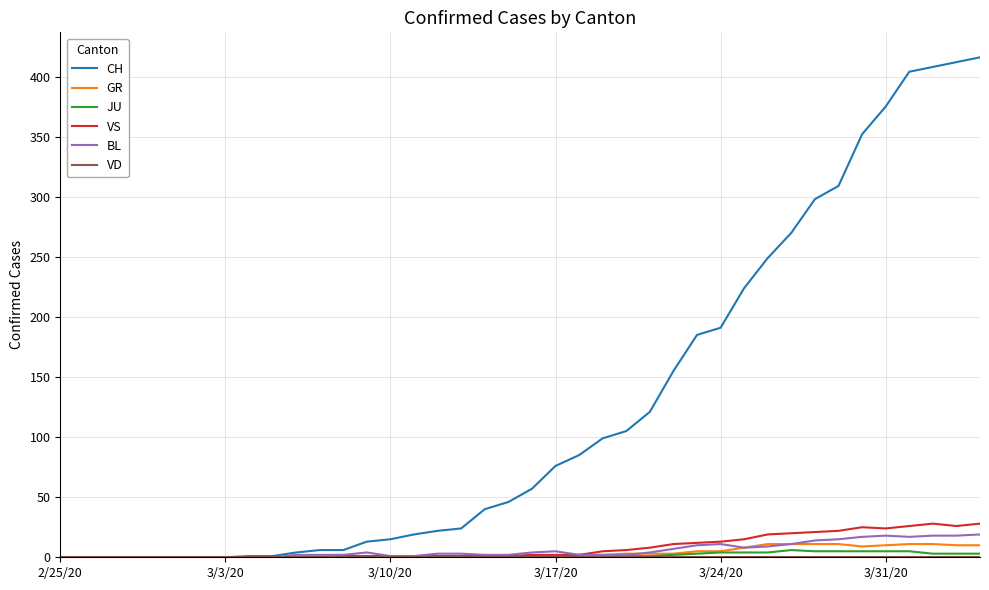

How many categories are shown in the chart?

40